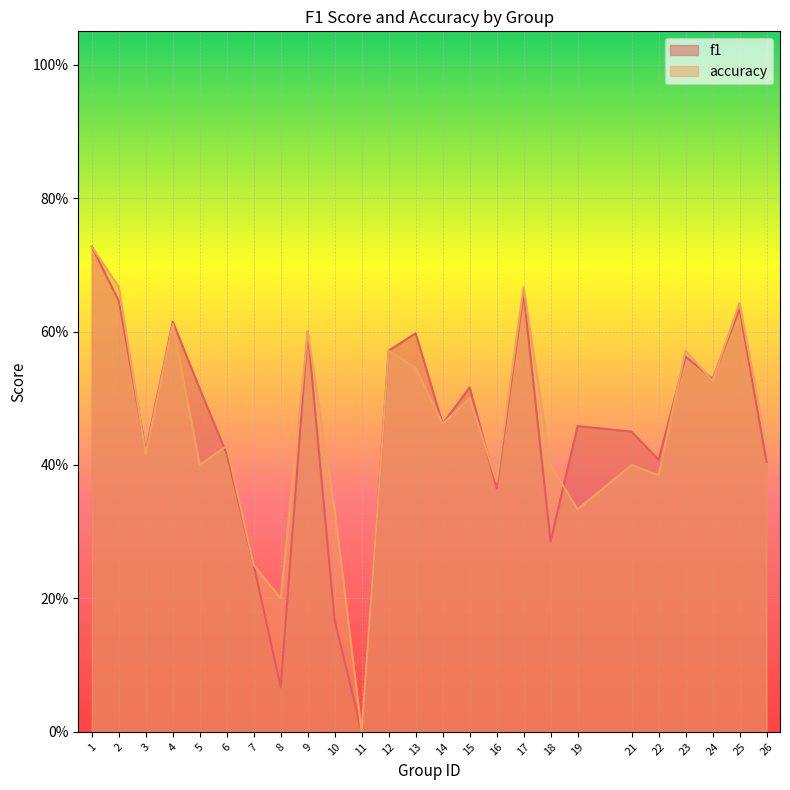

The value of accuracy at 17 is 0.9. True or false?

False